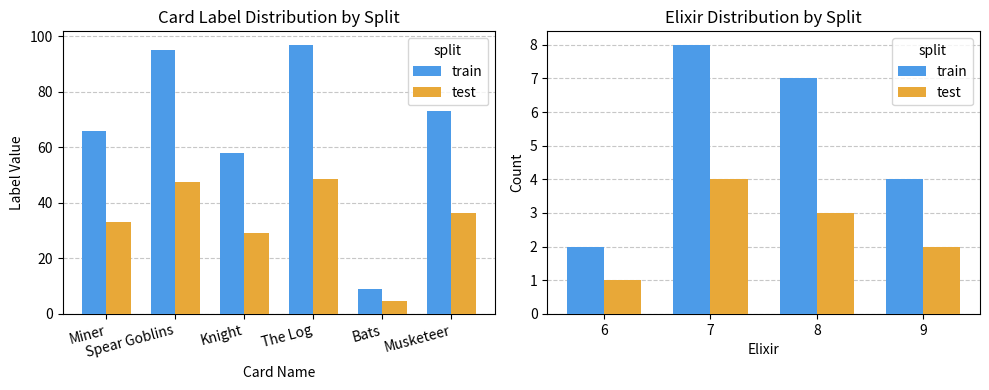

How many distinct data groups are displayed?

2